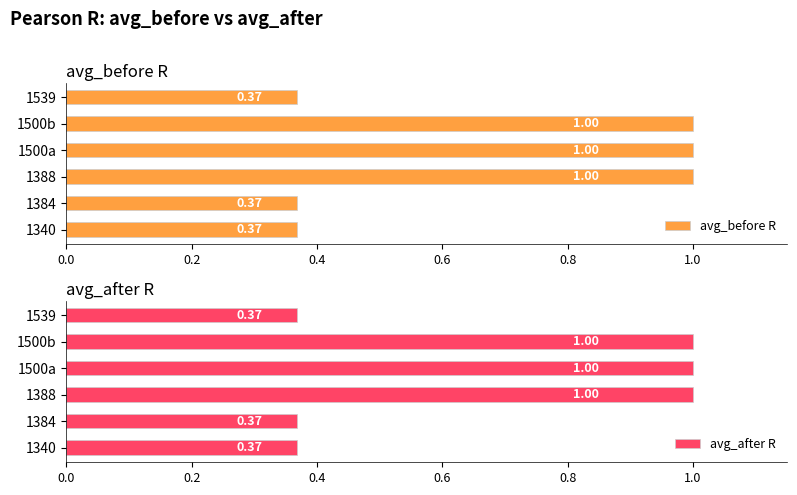

How many avg_after R values are between 0 and 1?

6